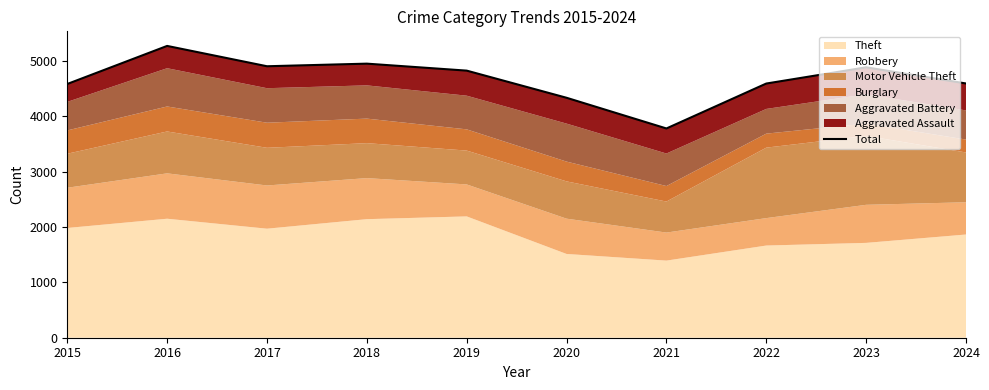

Where is the data nearest to the value 4522?

2015